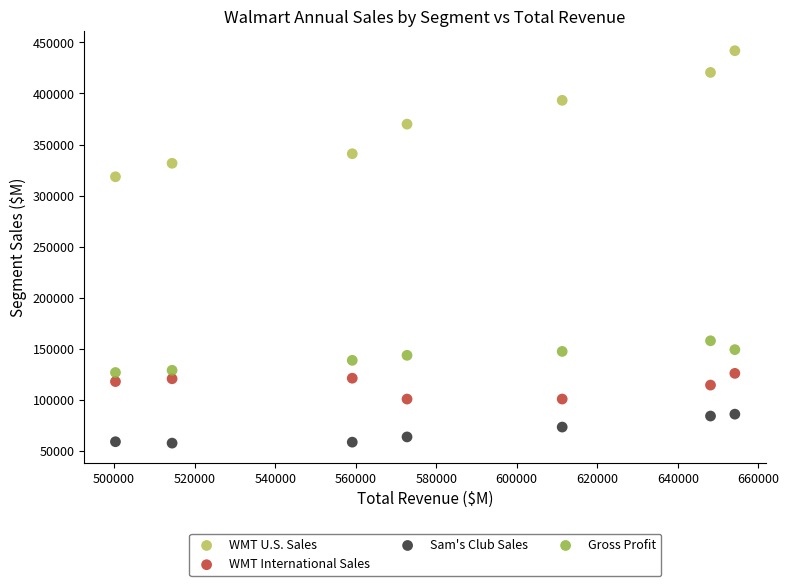

Which series has the largest Y range (max minus min)?

WMT U.S. Sales